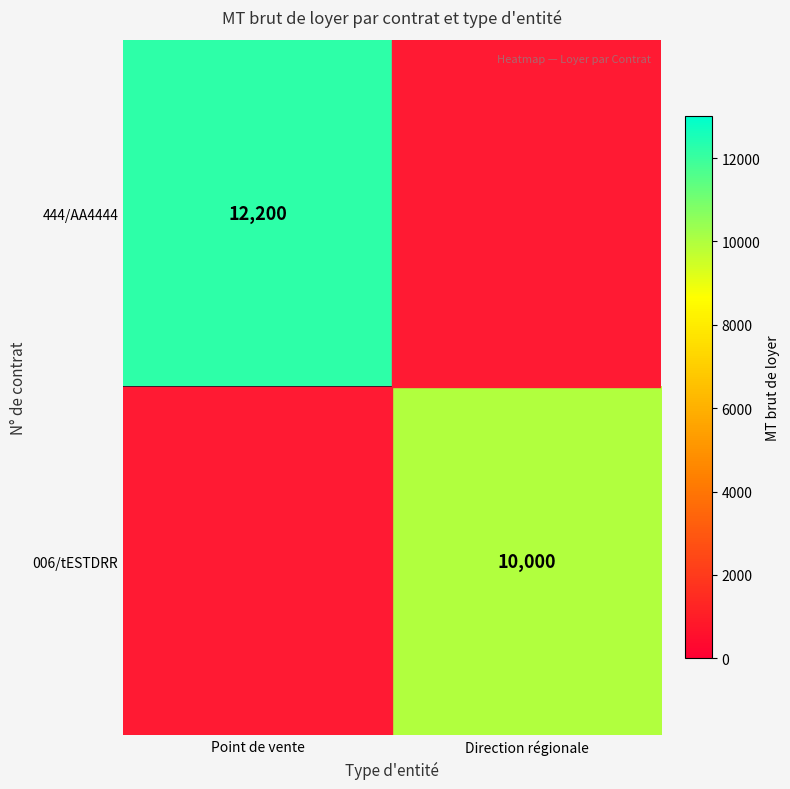

The value of 006/tESTDRR at Direction régionale is 14041. True or false?

False